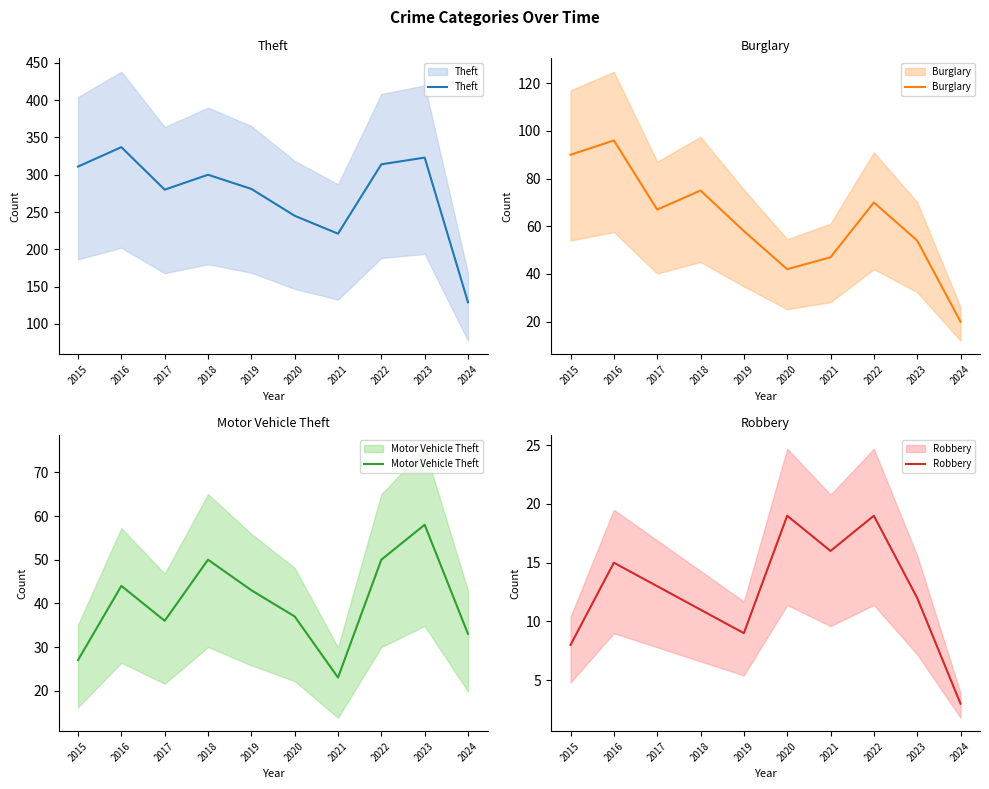

What is the sum of all Robbery values?

125